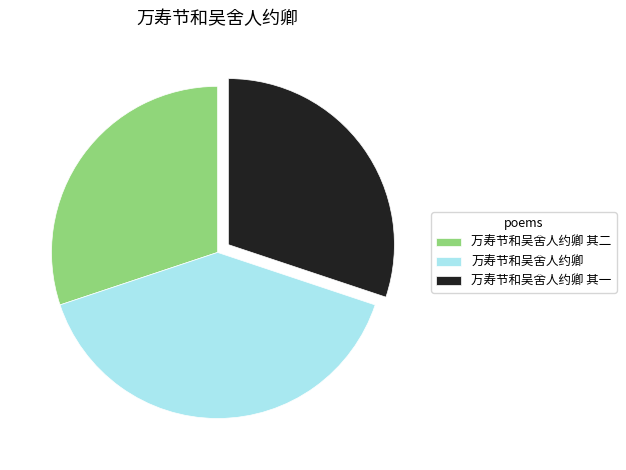

Is it true that 万寿节和吴舍人约卿 is 53% of the pie?

False